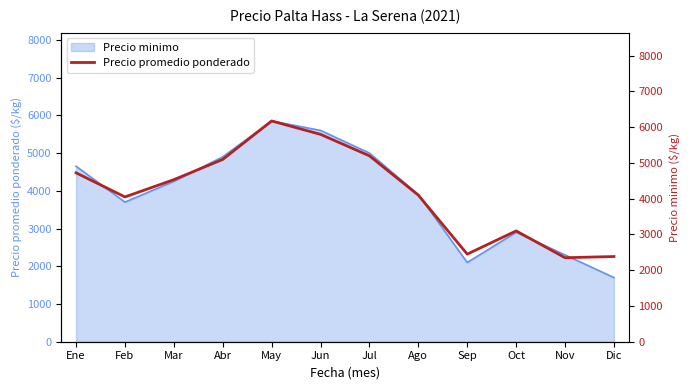

What is the label of the 3rd point from the left?

Mar